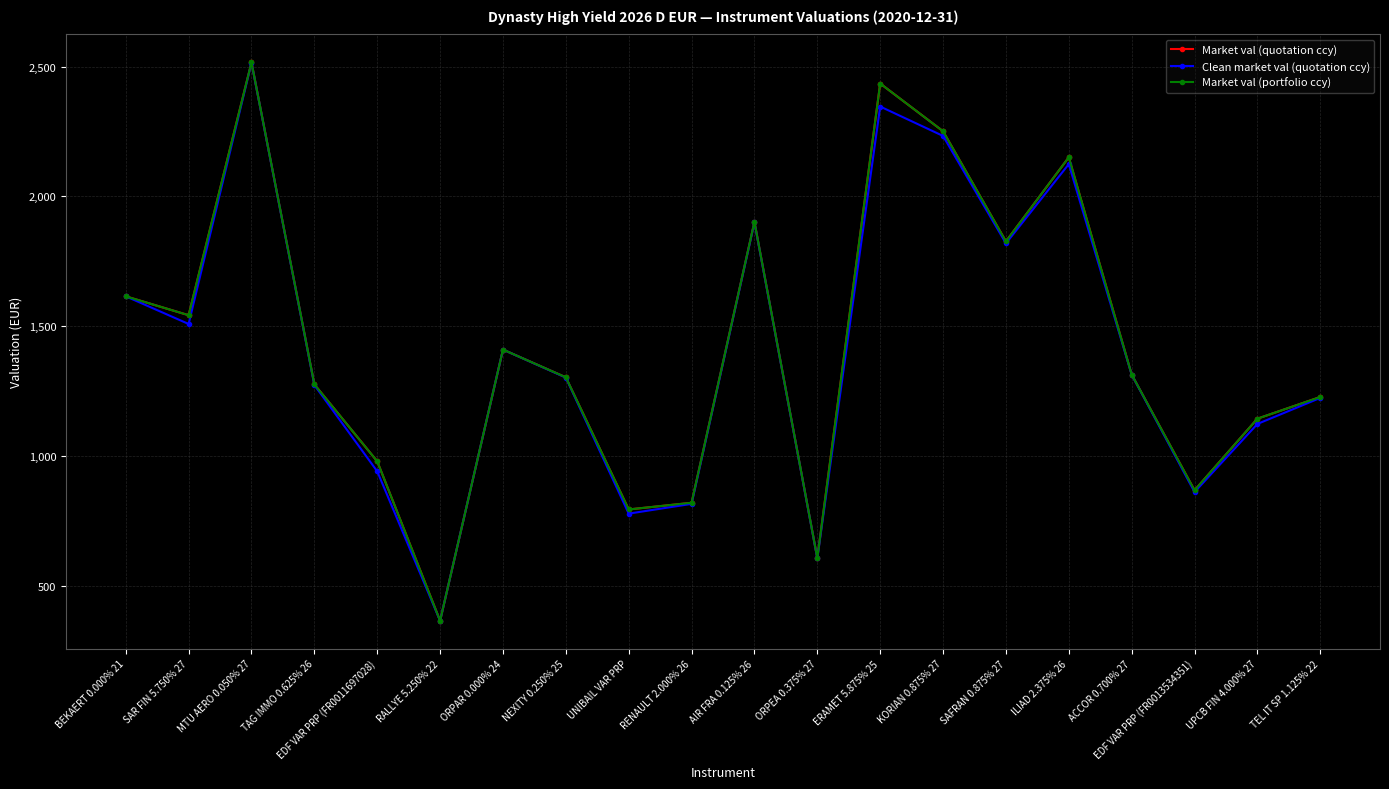

How many data points in Market val (portfolio ccy) are above 1313?

10